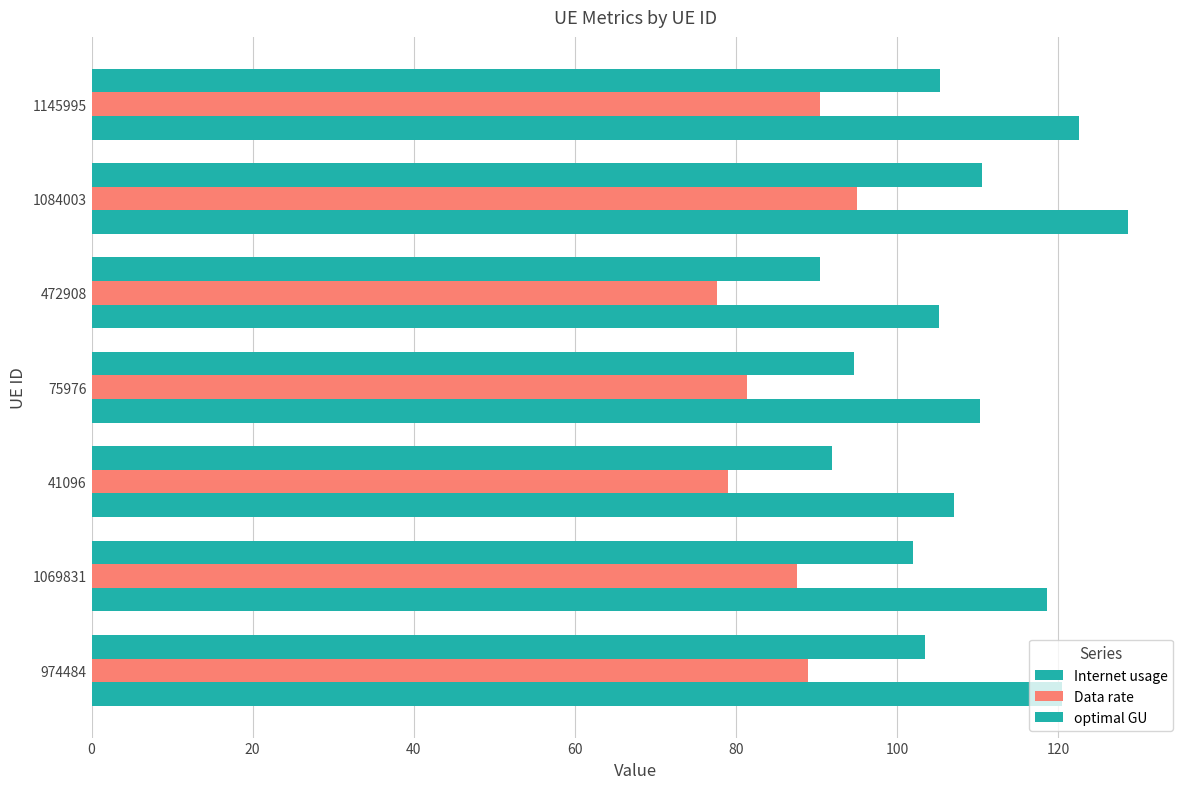

Count the number of categories in the chart.

7